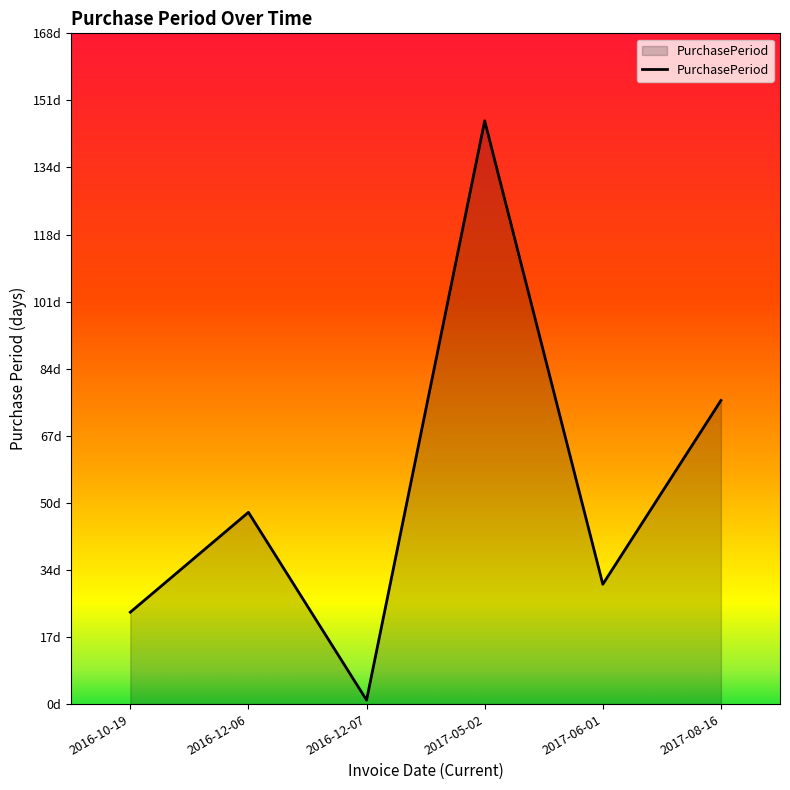

Reading left to right, transcribe all the data shown in this chart.

23	48	1	146	30	76